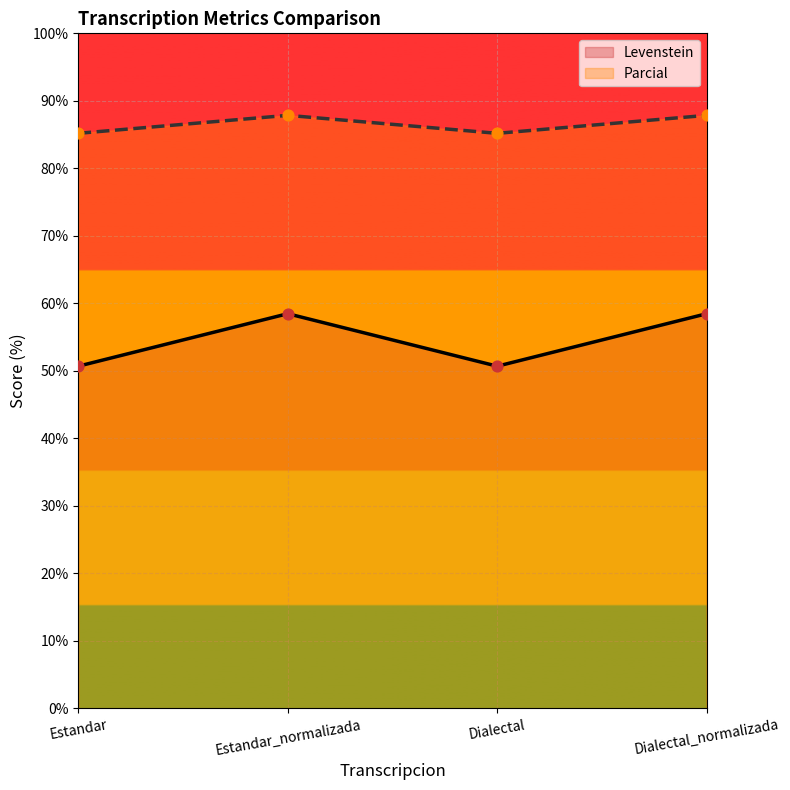

Which series reaches the maximum Y coordinate?

Parcial